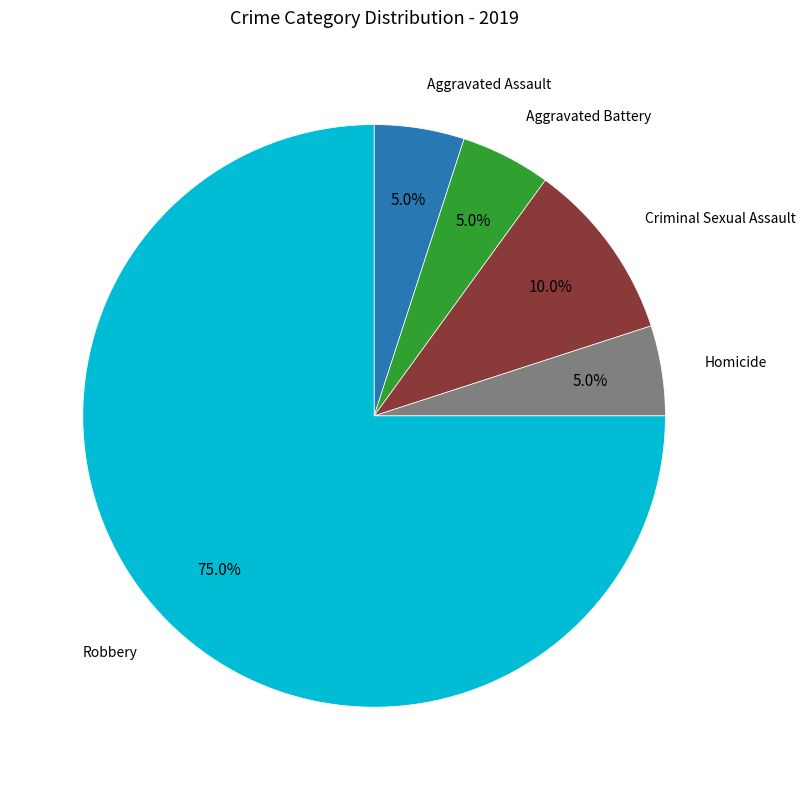

Is there any slice that represents more than half of the pie?

Yes